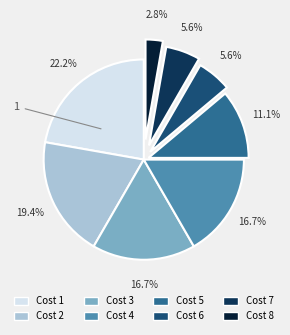

Does any single category account for the majority?

No